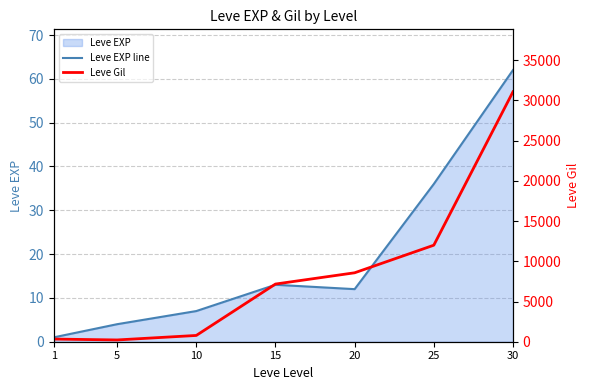

What is the greatest value displayed?

31070